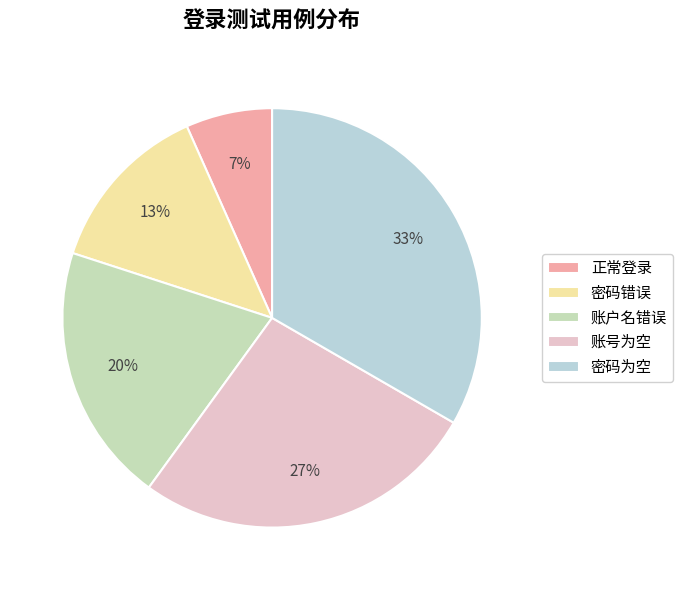

Count the number of slices in the pie.

5